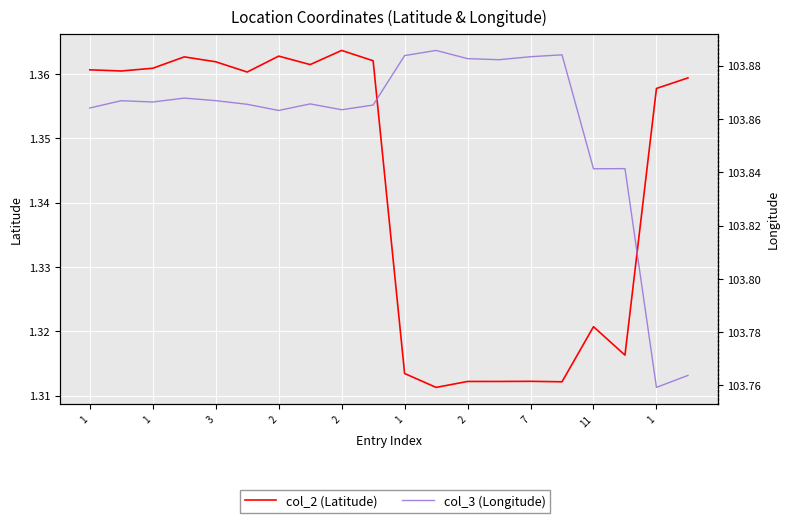

The value of col_2 (Latitude) at 11 is 1.3. True or false?

True